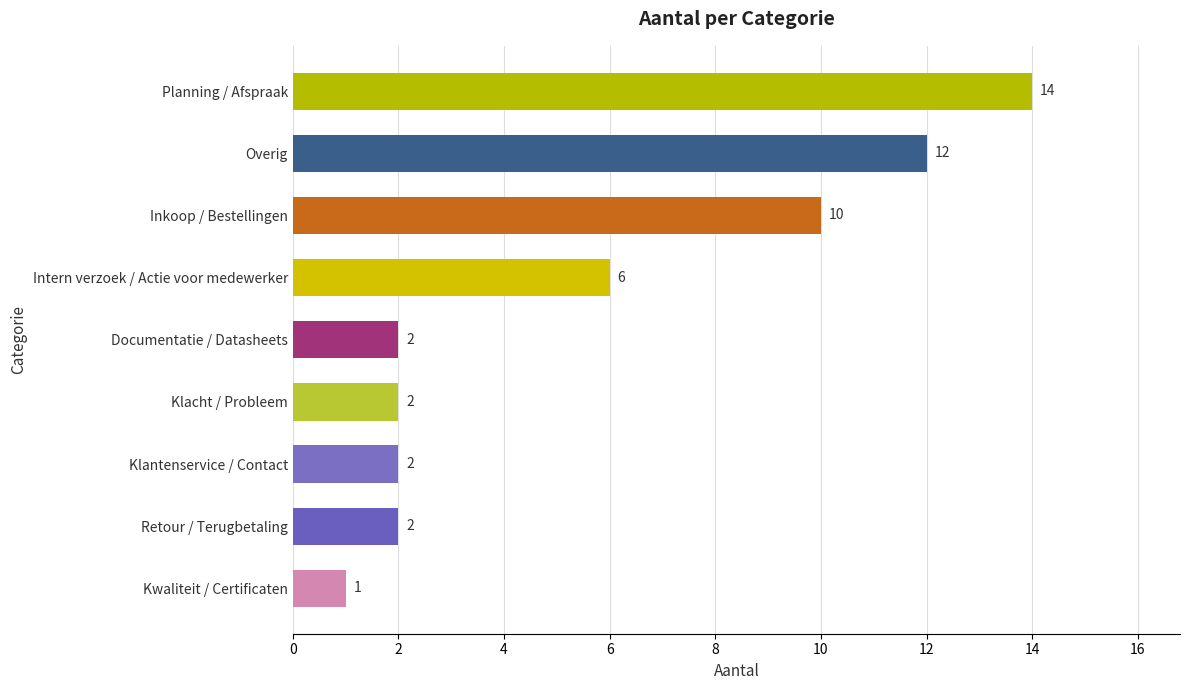

What is the minimum value shown in the chart?

1